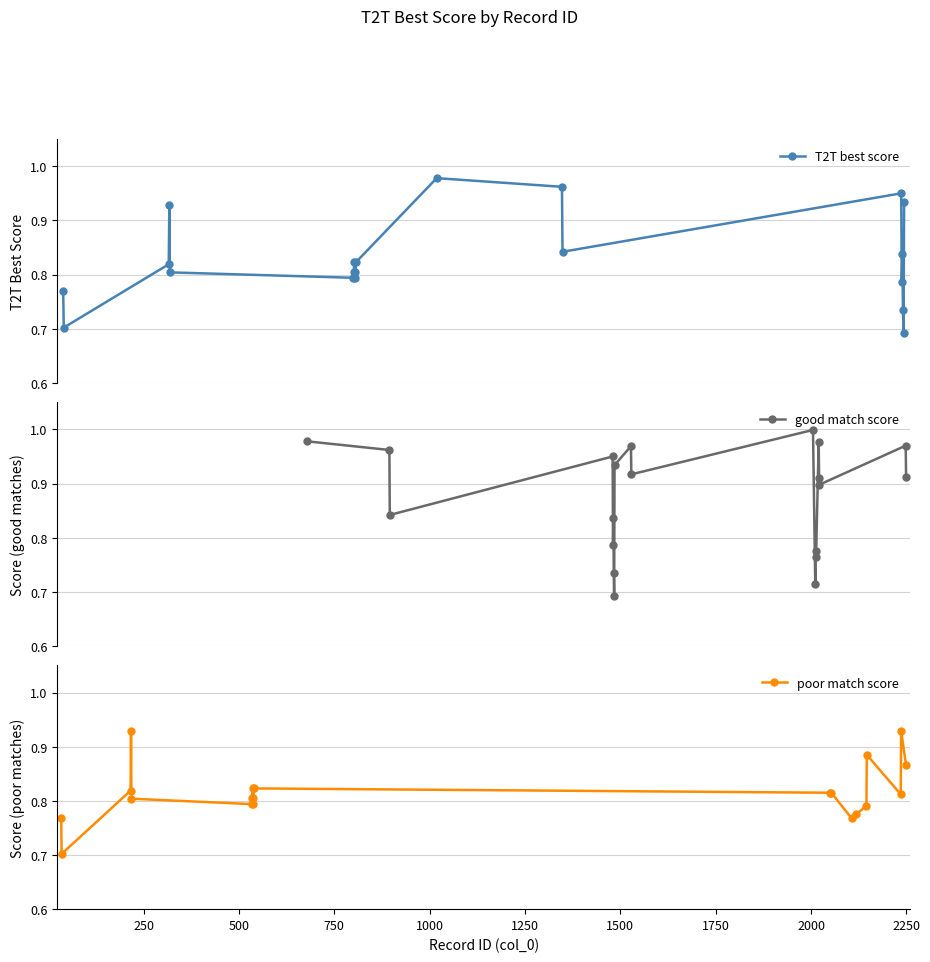

How many interior local valleys does the T2T best score series have?

6